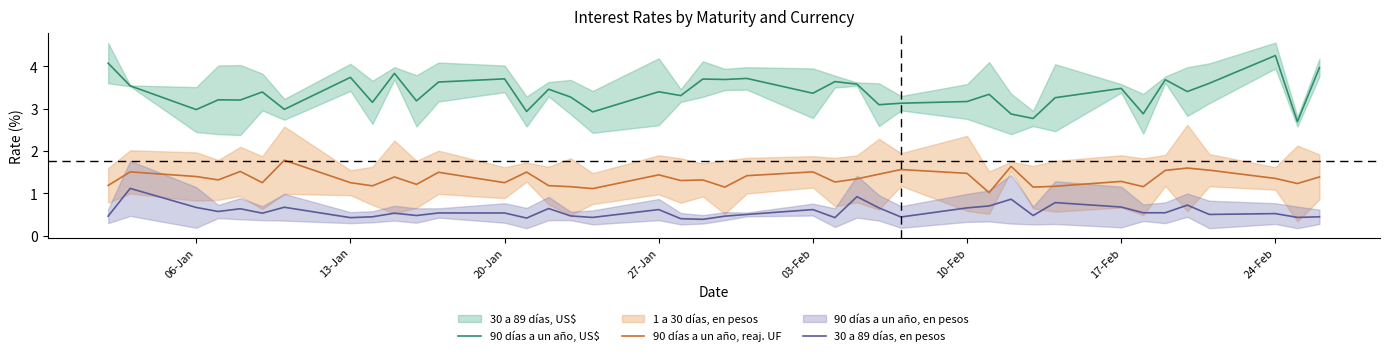

What is the minimum value for 90 días a un año, reaj. UF?

1.0